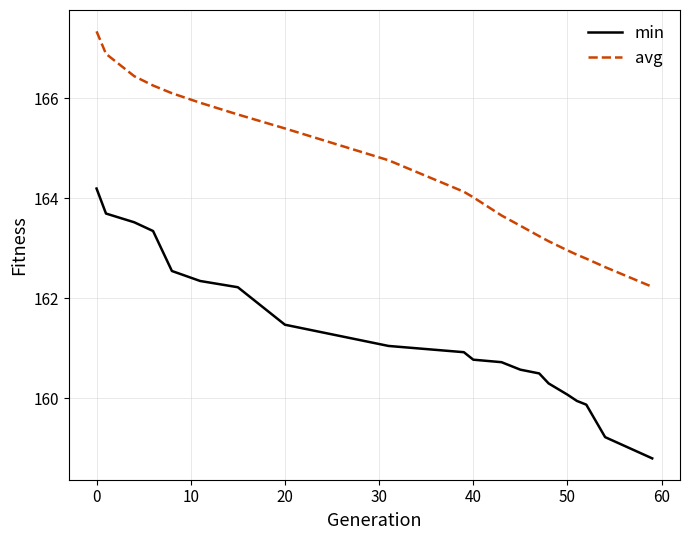

Which series has the largest range (max minus min)?

min